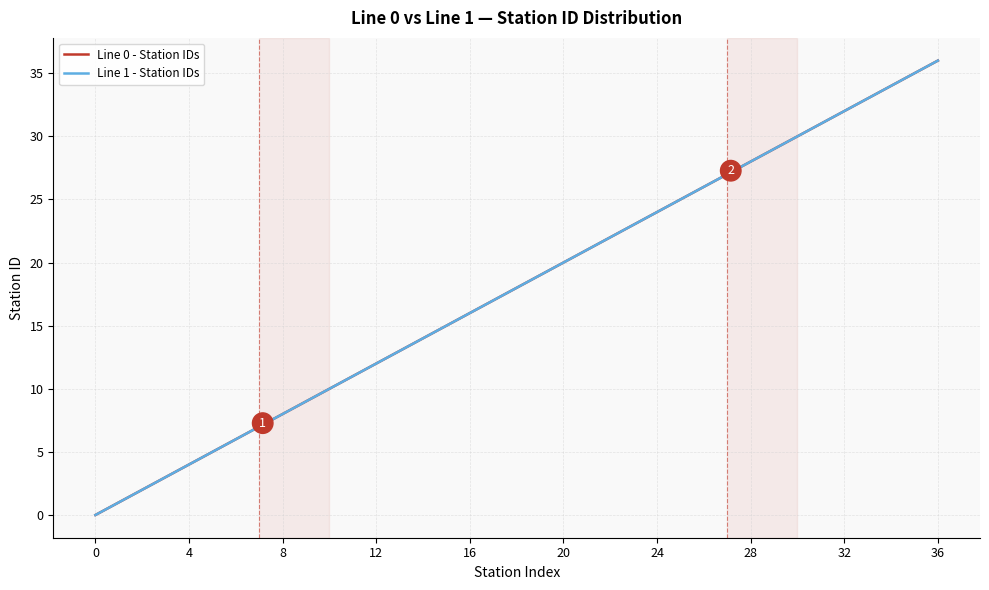

At which label does Line 1 - Station IDs first exceed 18?

19